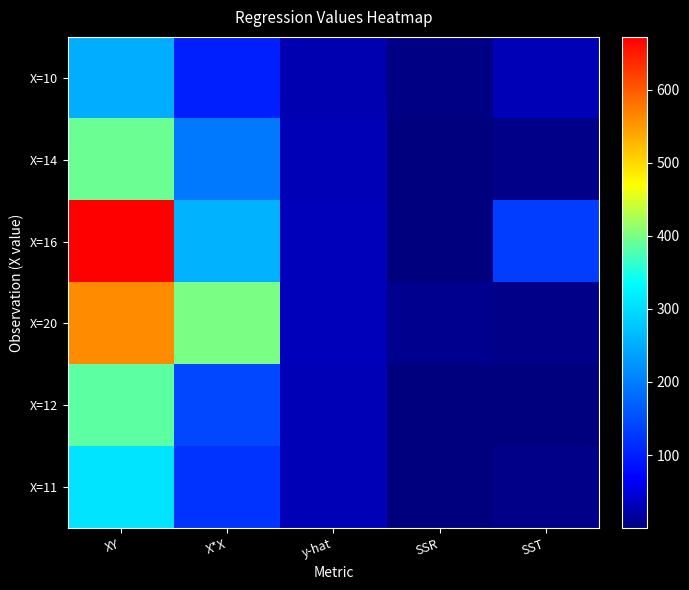

Count the number of data series in this chart.

6